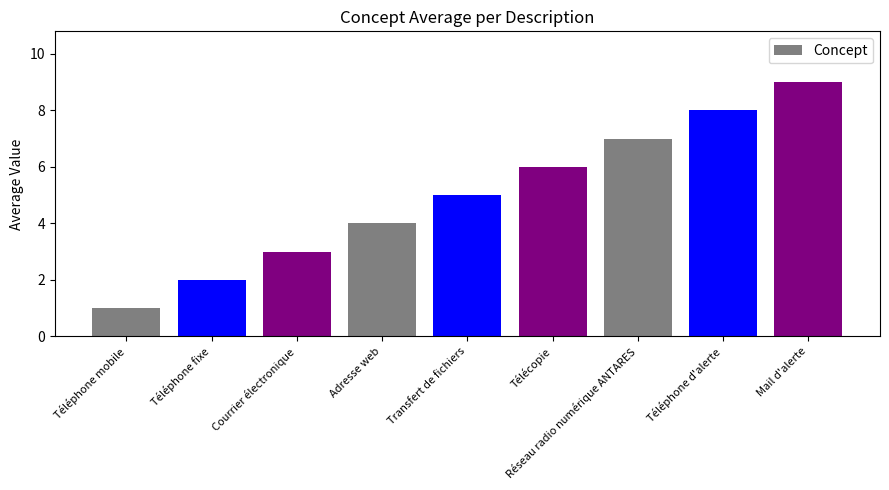

Is it true that the value at Adresse web is 4?

True